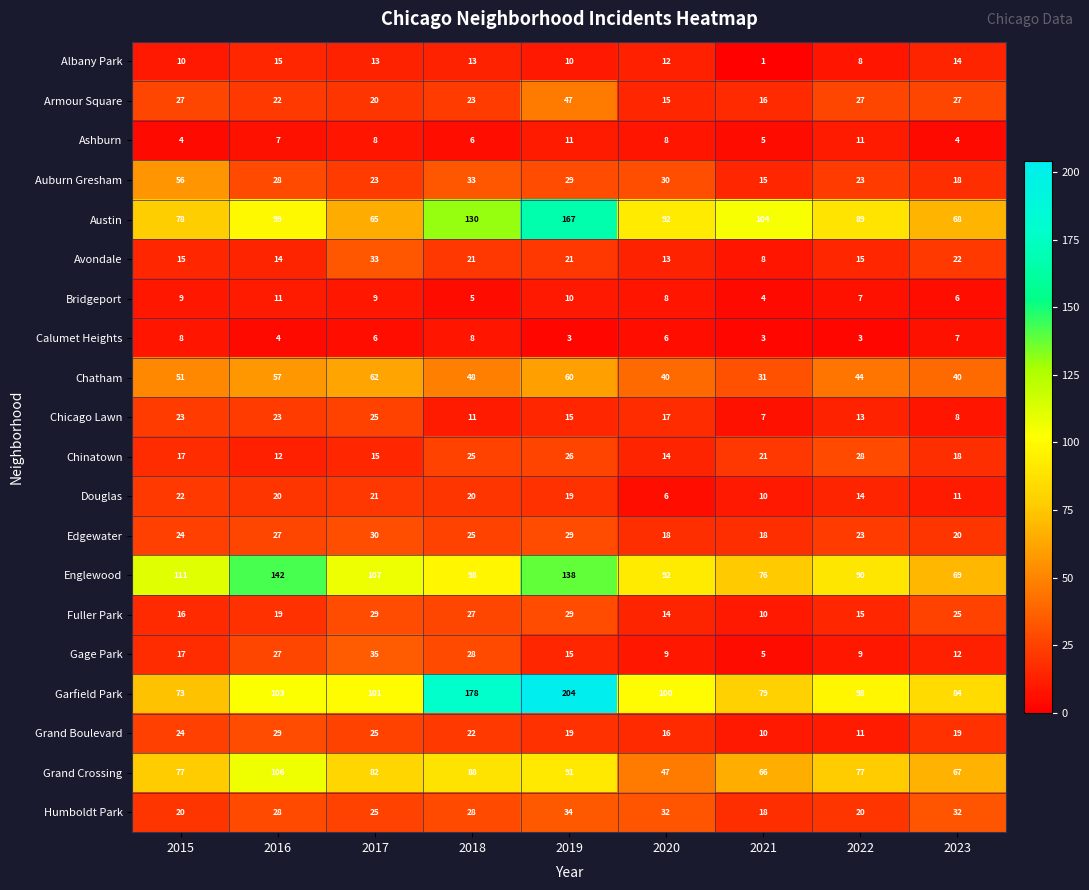

What is the total value across all series at 2017?

734